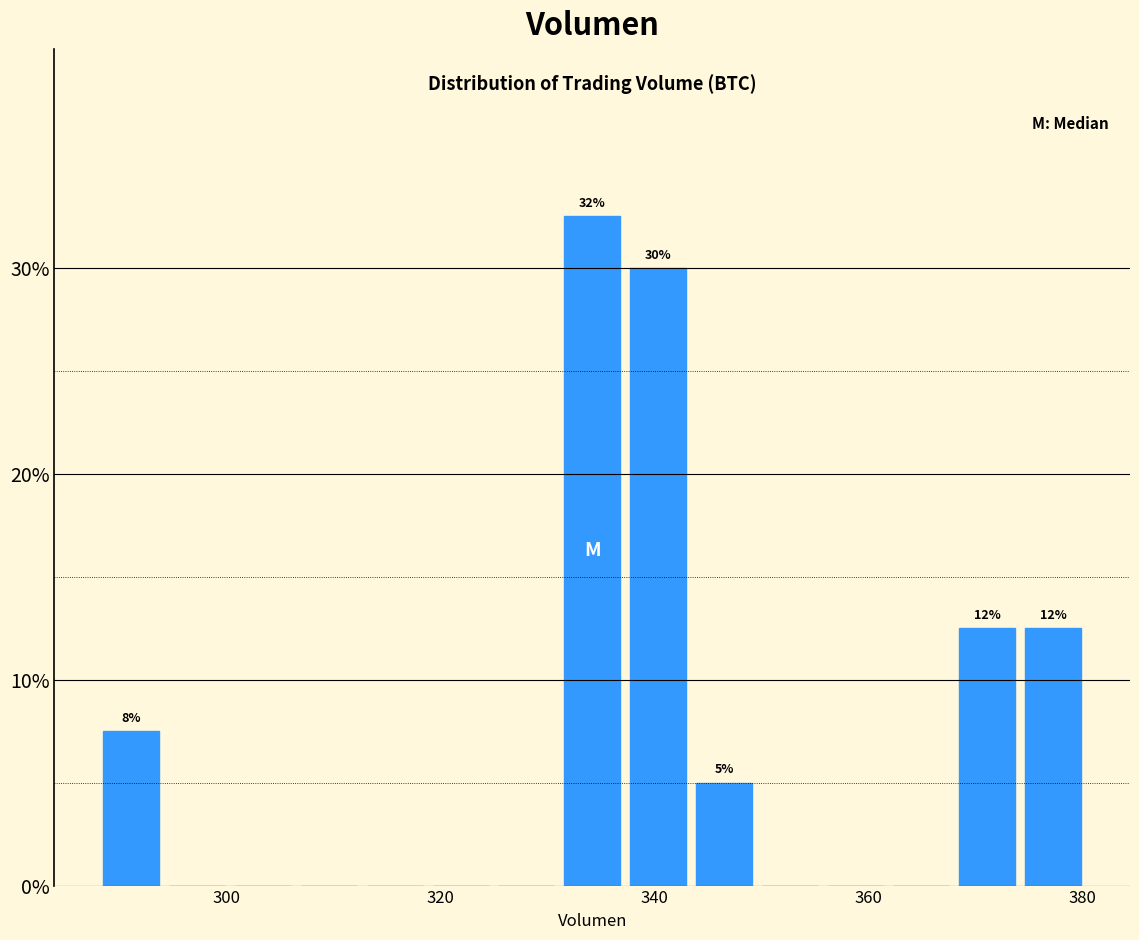

Read against the x-axis, roughly where is the centre of the tallest bar?

334